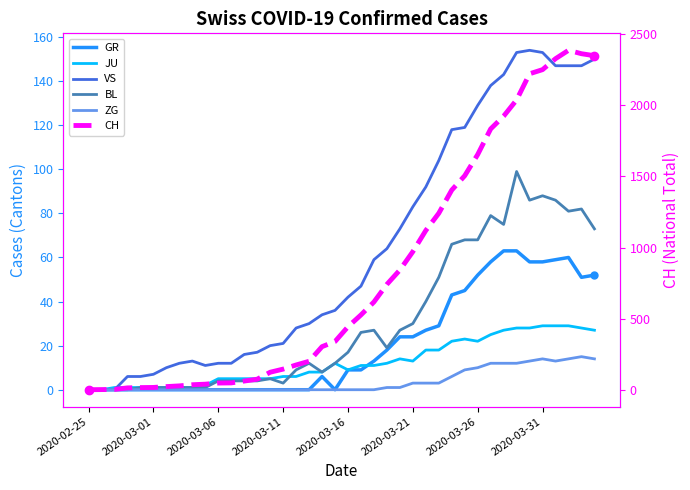

What is the difference between the maximum and second lowest values in the CH series?

2386